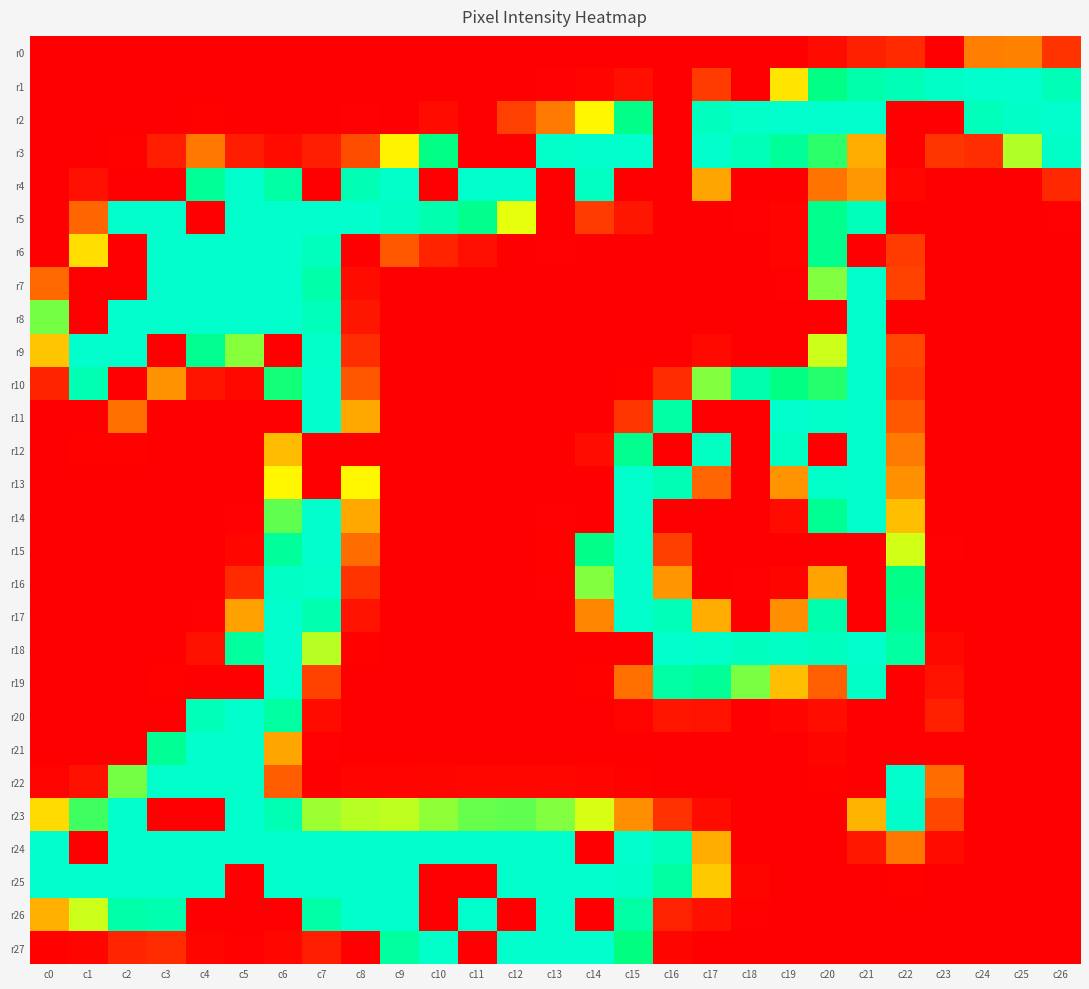

Which label corresponds to the smallest value in the chart?

c0